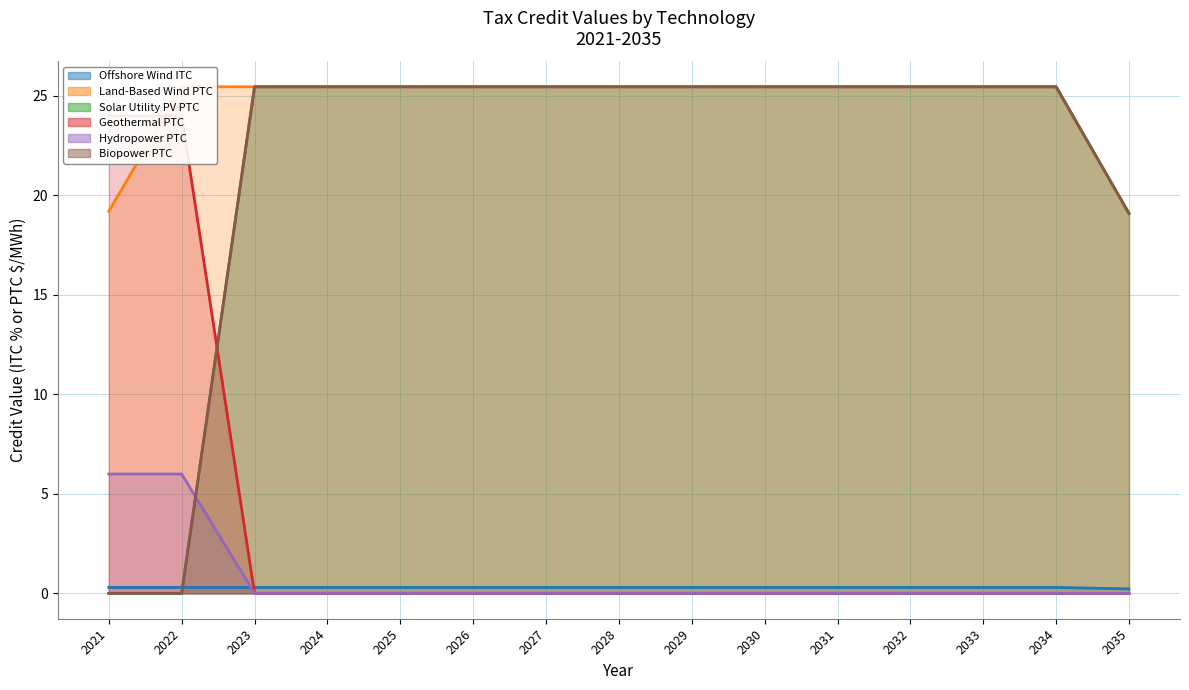

Which series ends up on top after the final intersection of Biopower PTC and Hydropower PTC?

Biopower PTC